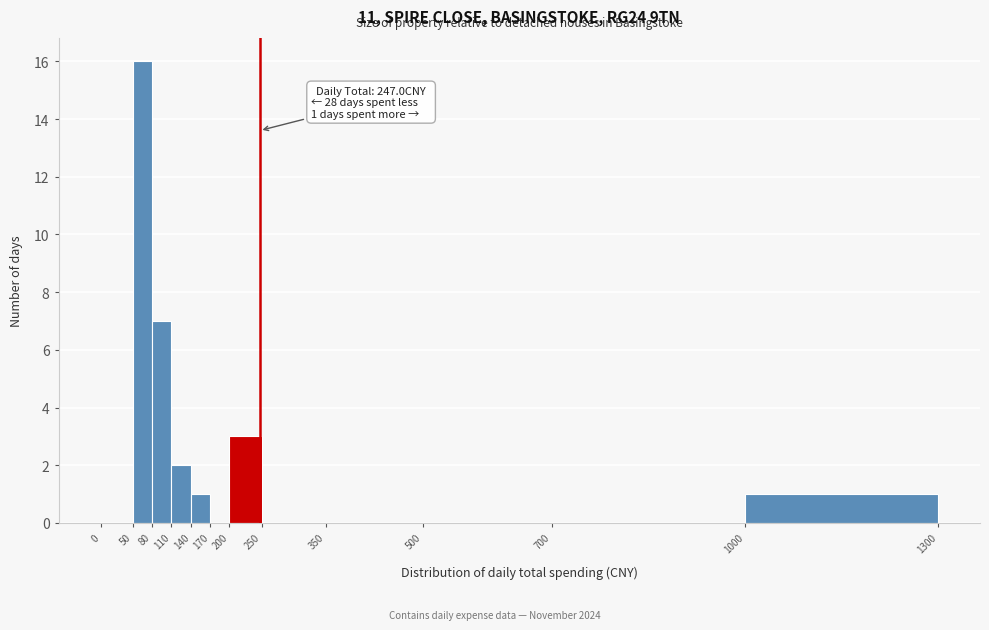

Over which range of the x-axis is the bar tallest?

50 to 80